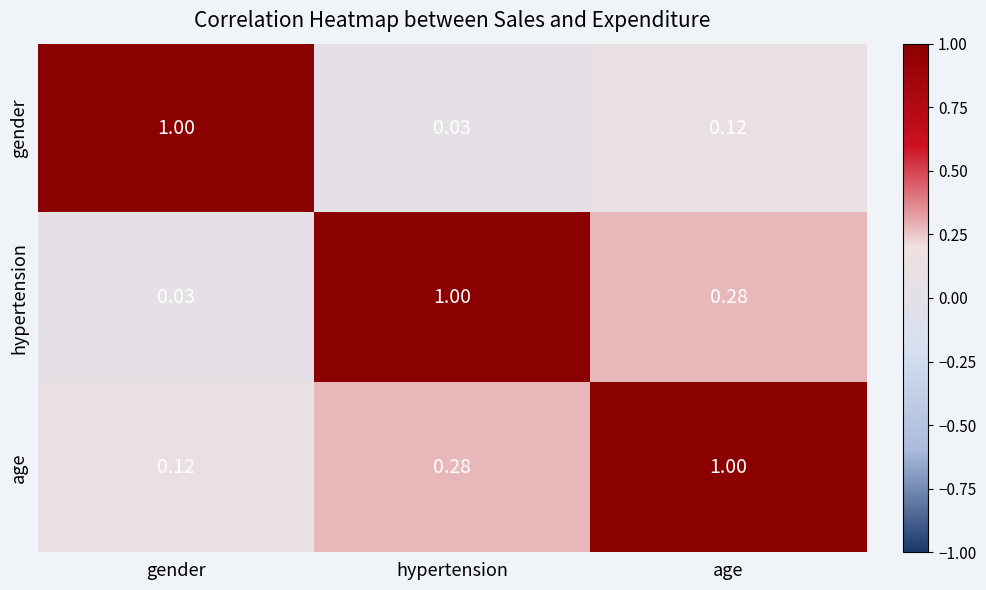

At which label is hypertension closest to 0?

gender